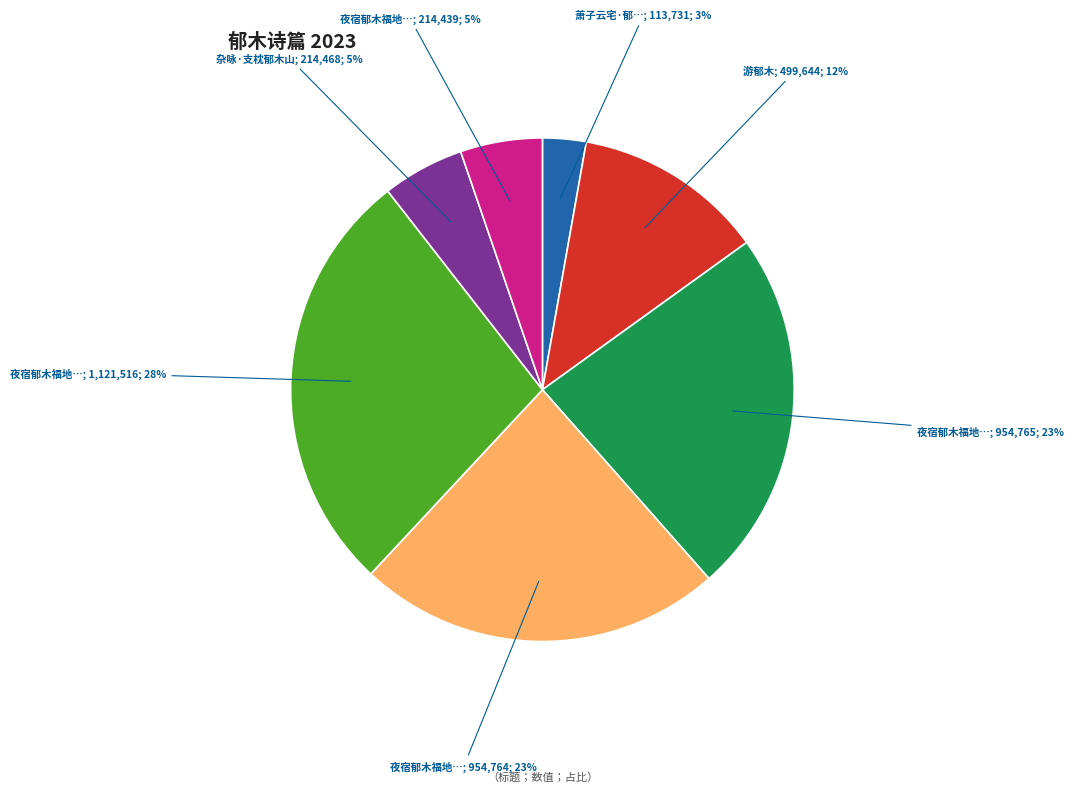

What percentage do 夜宿郁木福地尚羊明月间遐想仙风得五十六字 其一 and 夜宿郁木福地尚羊明月间遐想仙风得五十六字 其二 together represent?

46.9%